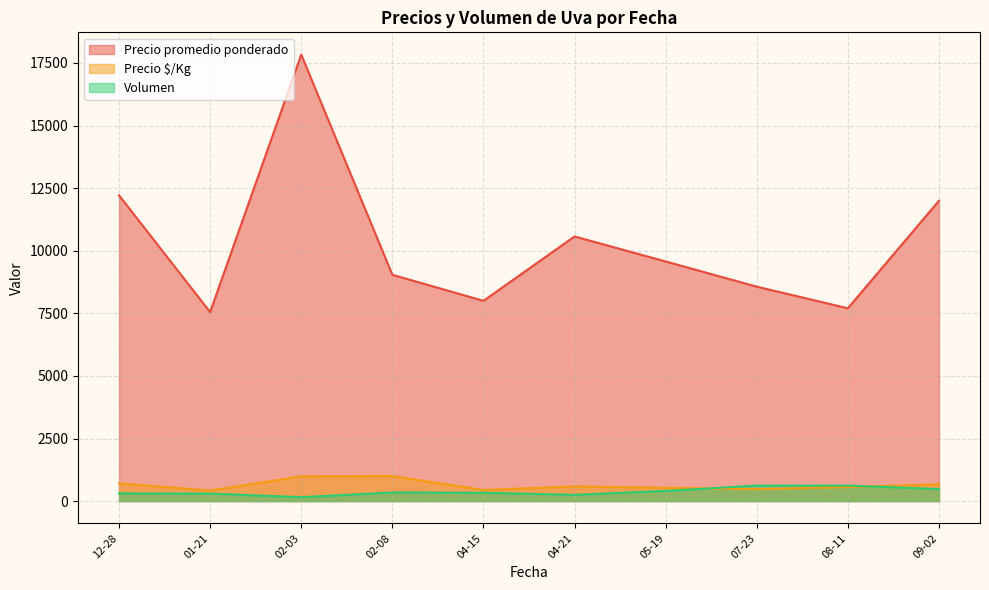

True or false: Precio $/Kg has more than 1 interior local peaks.

True